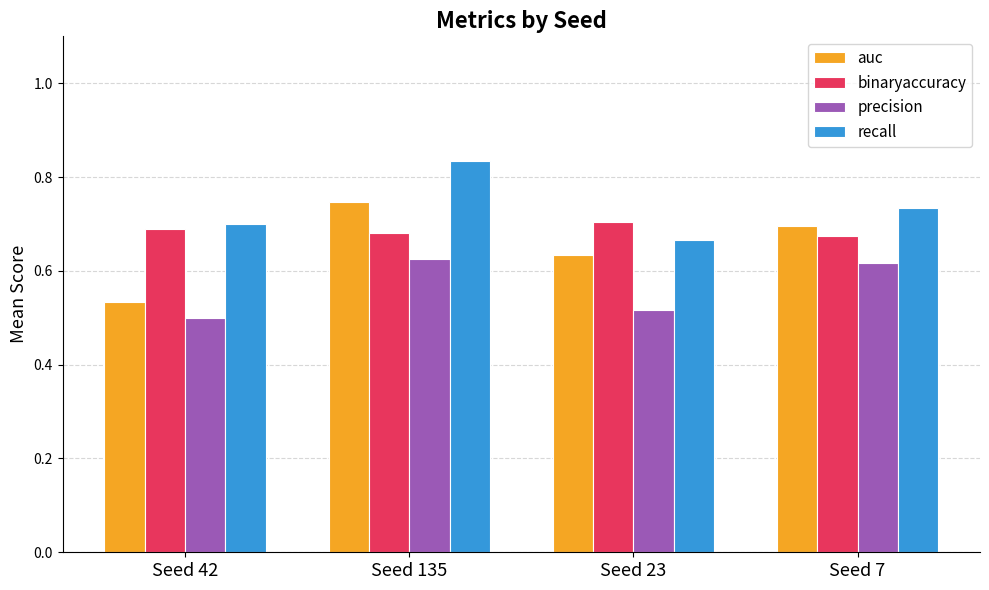

The precision series shows 0.4 at Seed 135. True or false?

False